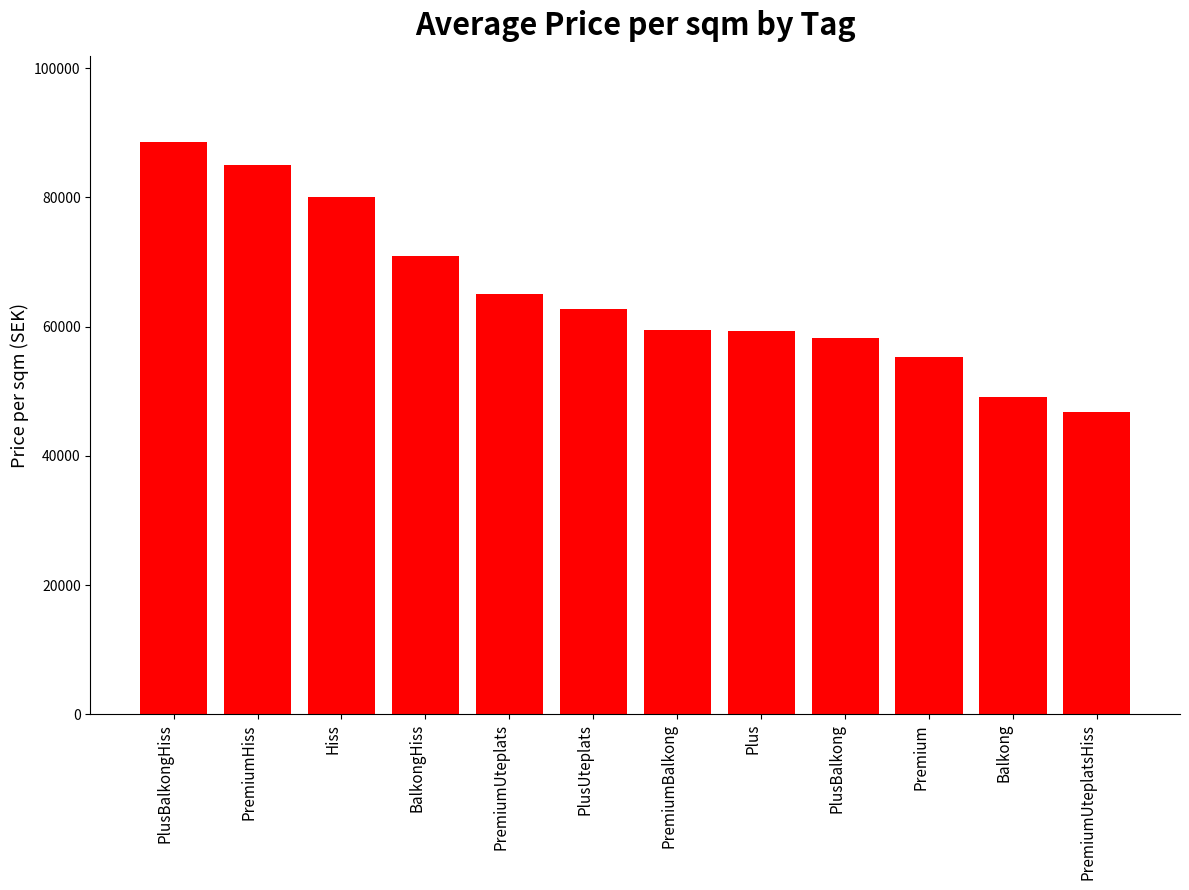

What is the sum of the values at Hiss and PremiumHiss?

165018.7